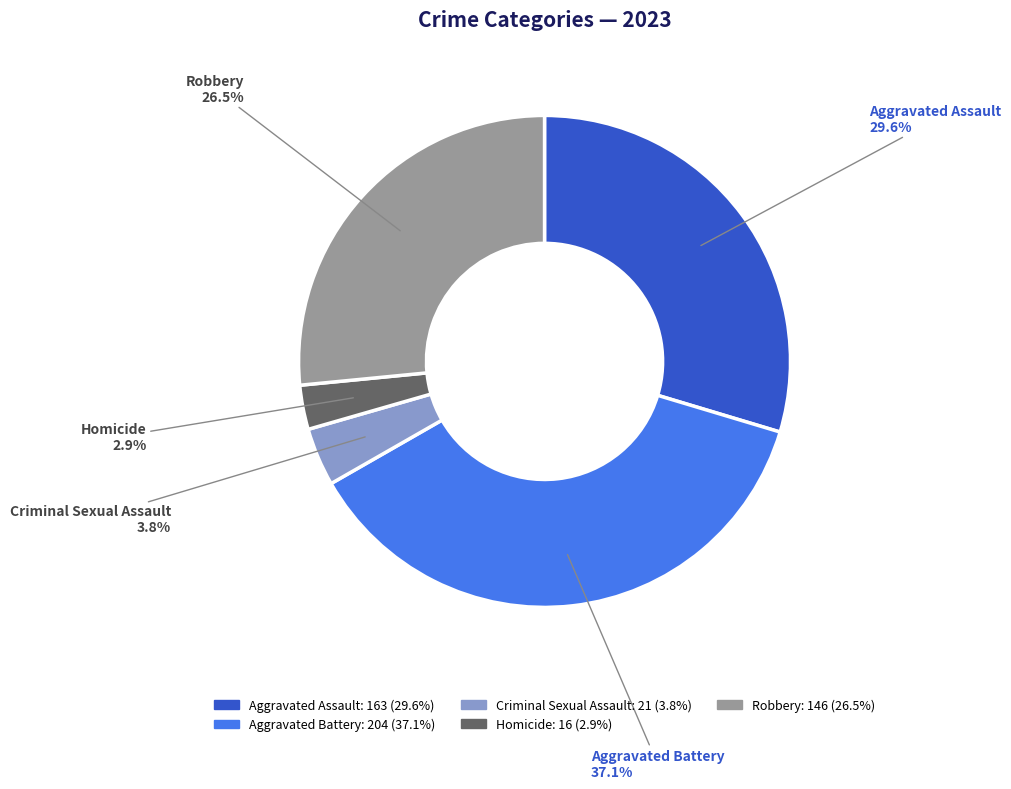

The Aggravated Assault slice represents 43% of the pie. True or false?

False